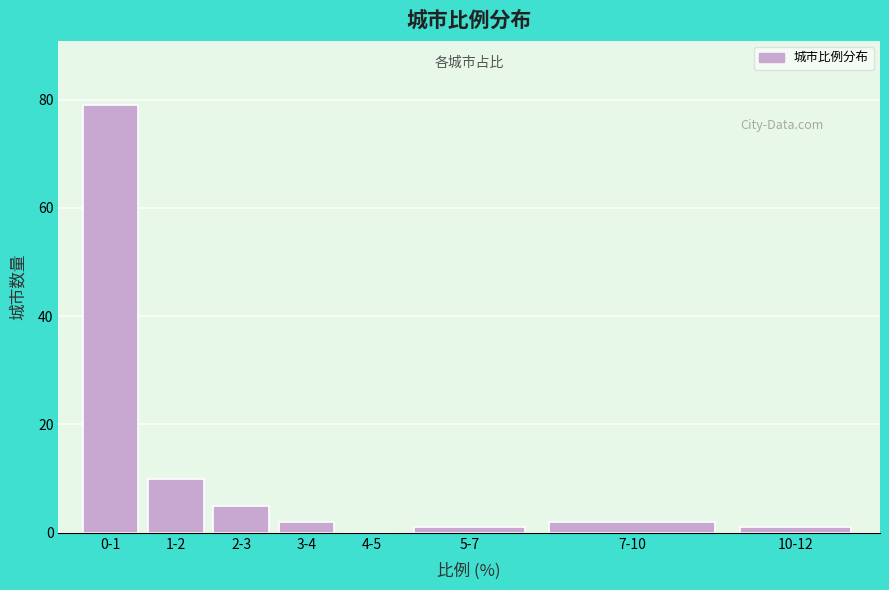

Reading right to left, extract all data points from this chart.

10-12=1	7-10=2	5-7=1	4-5=0	3-4=2	2-3=5	1-2=10	0-1=79